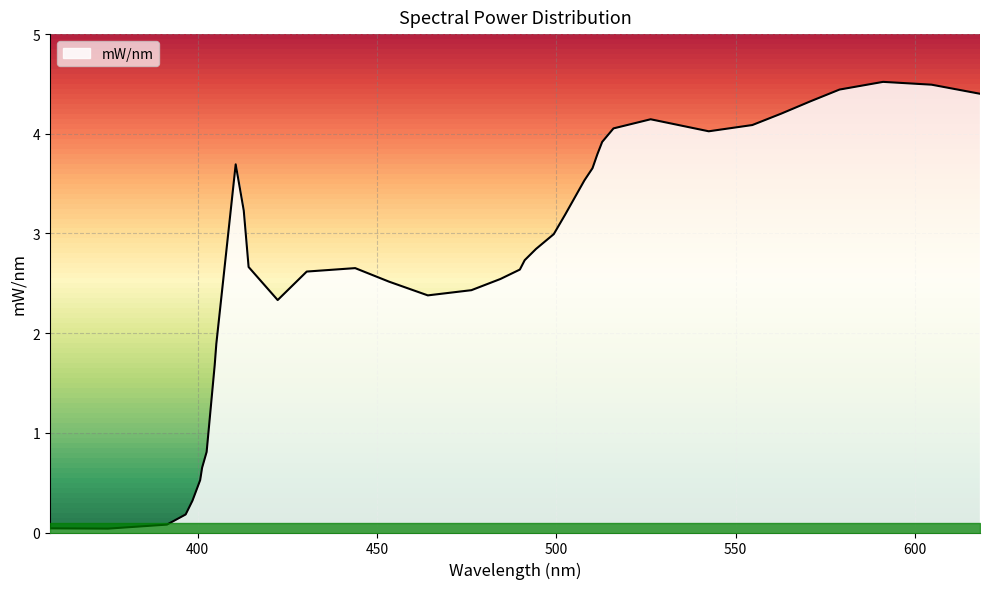

At which category does the chart reach its minimum across all series?

375.022217042292